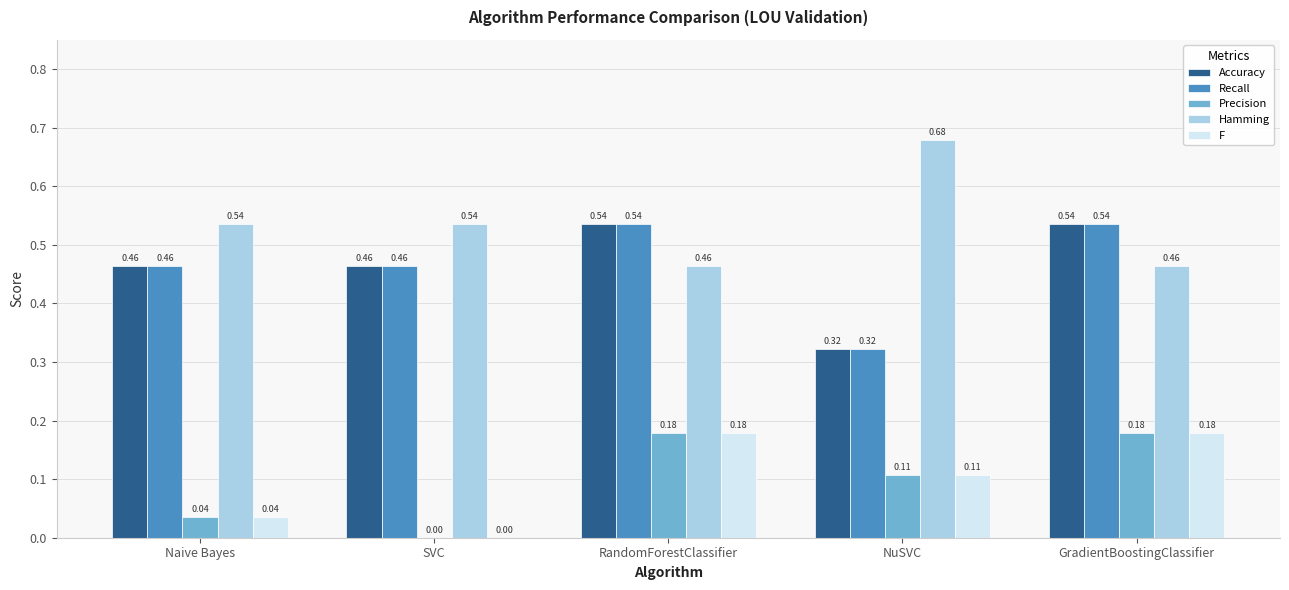

Which category has the highest value in the Hamming series?

NuSVC